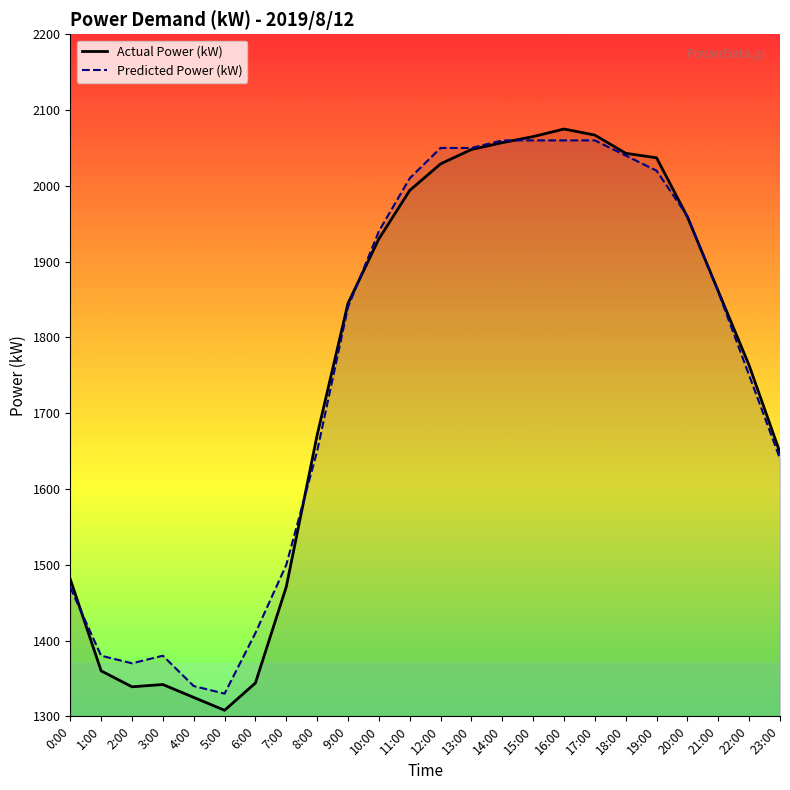

How many times do Actual Power (kW) and Predicted Power (kW) cross each other?

6